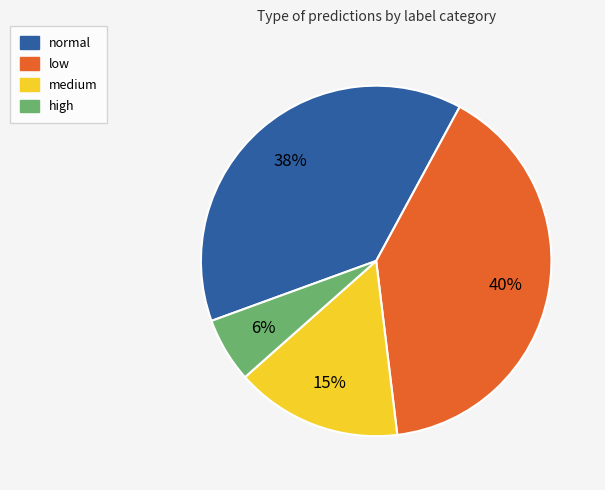

What percentage is the normal slice, to the nearest percent?

38%